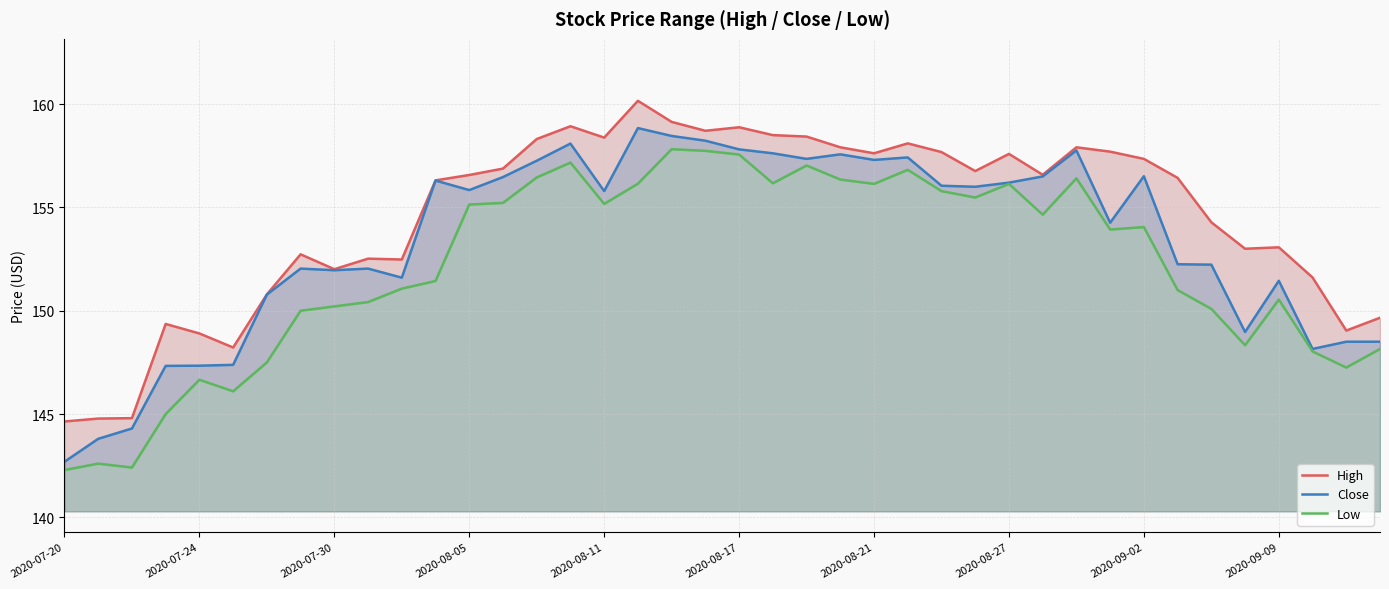

True or false: Low has more than 1 points higher than both neighbors.

True